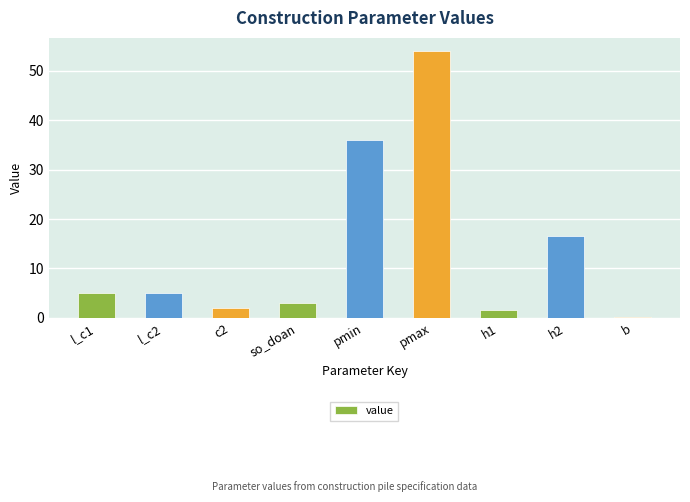

What is the average value?

13.7